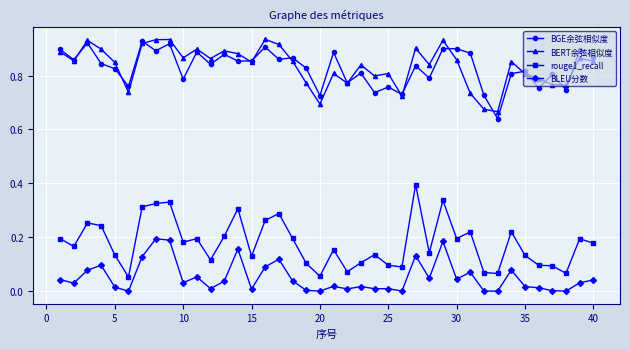

Which series has the widest spread of values?

rouge1_recall